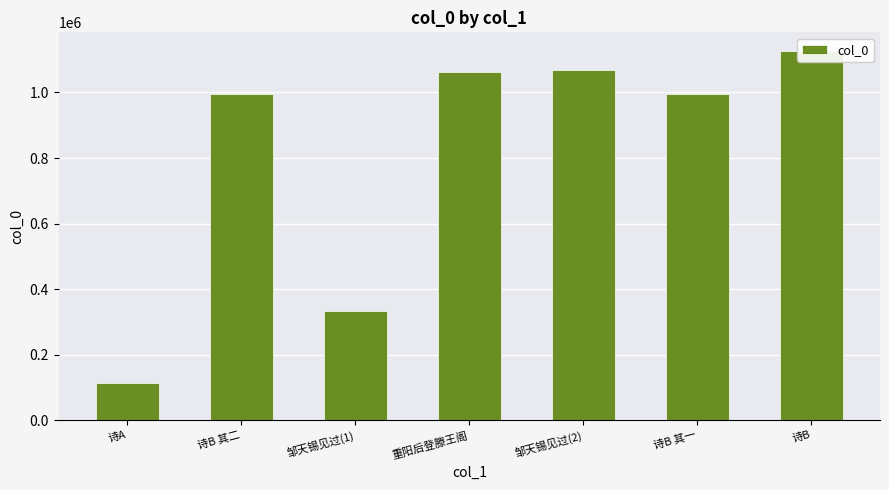

Rank the categories by value from highest to lowest.

诗B, 邹天锡见过(2), 重阳后登滕王阁, 诗B 其一, 诗B 其二, 邹天锡见过(1), 诗A